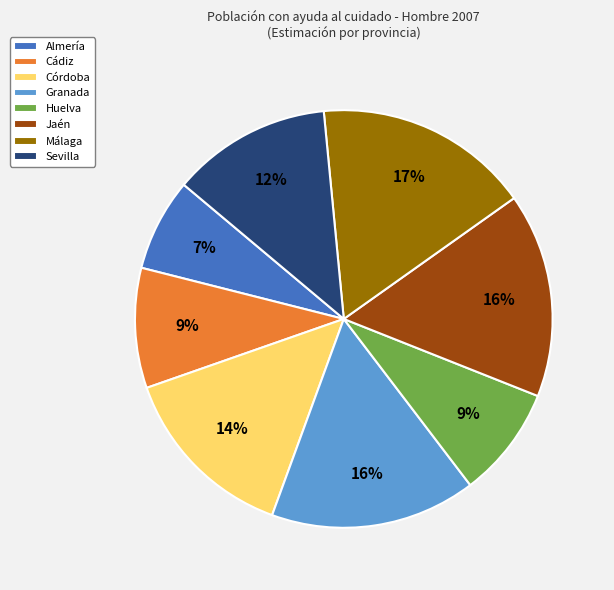

To the nearest percent, what is the difference between the largest and smallest slice percentages?

10%